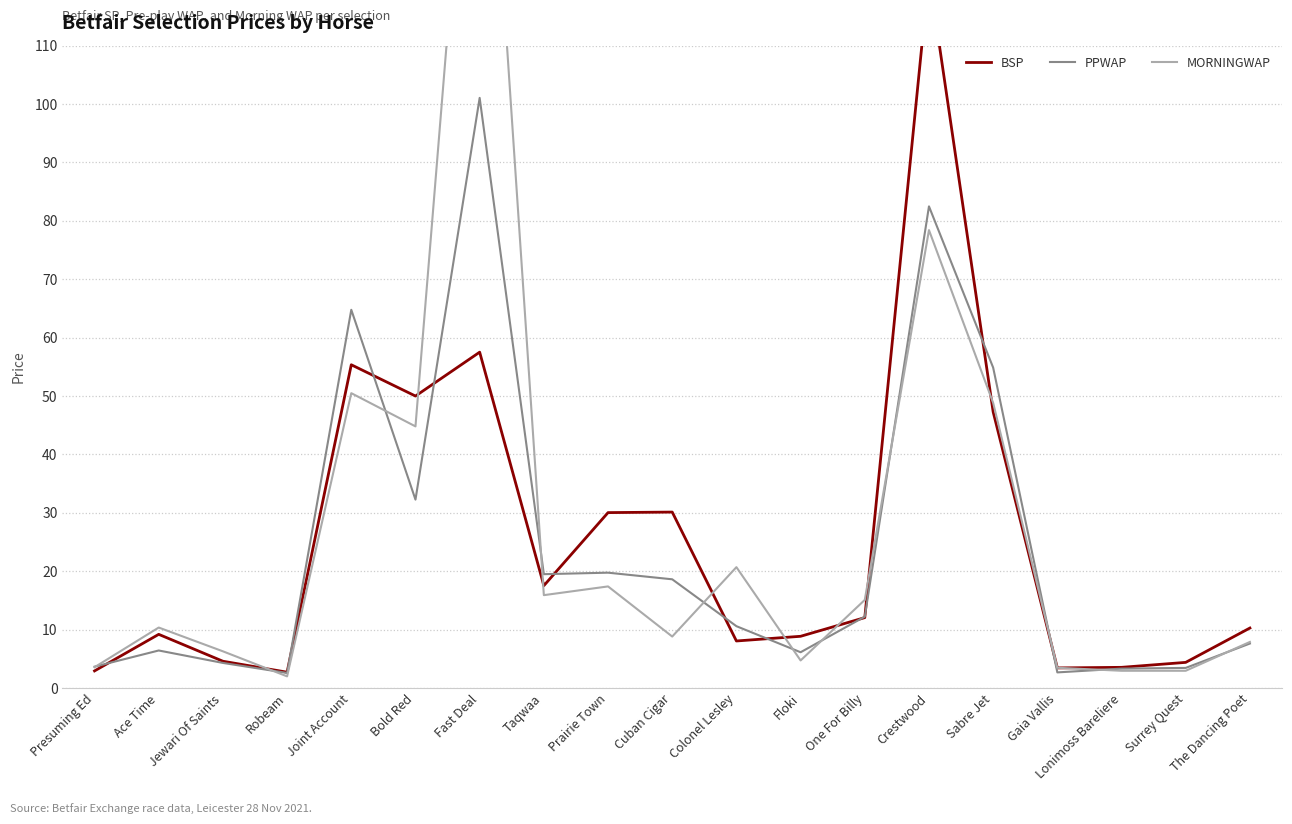

Count the number of data series in this chart.

3